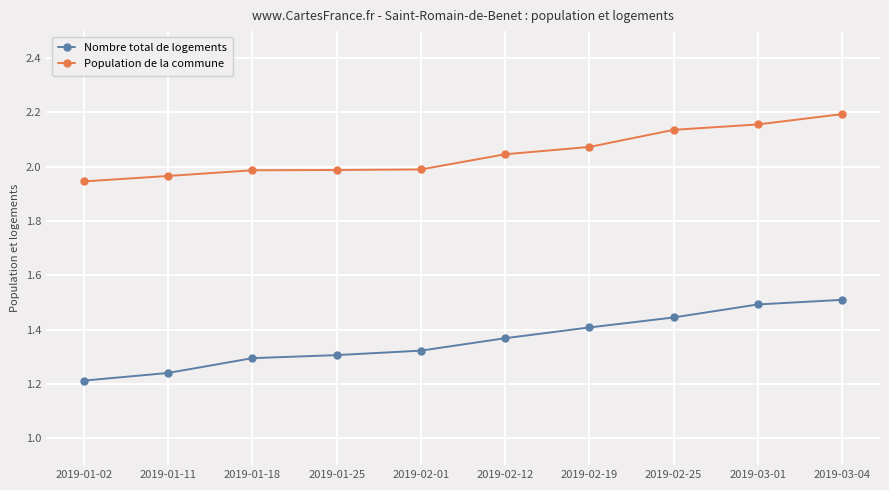

What is the difference between the Nombre total de logements values at 2019-02-12 and 2019-03-01?

0.1